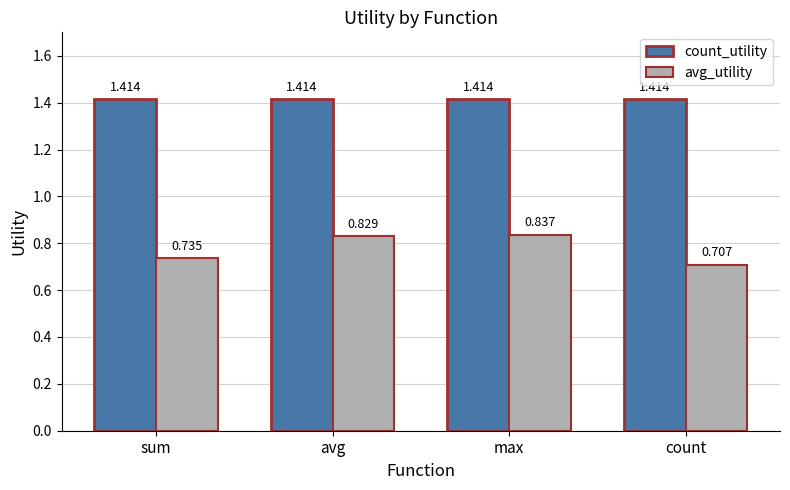

Rank the series at sum from lowest to highest value.

avg_utility, count_utility